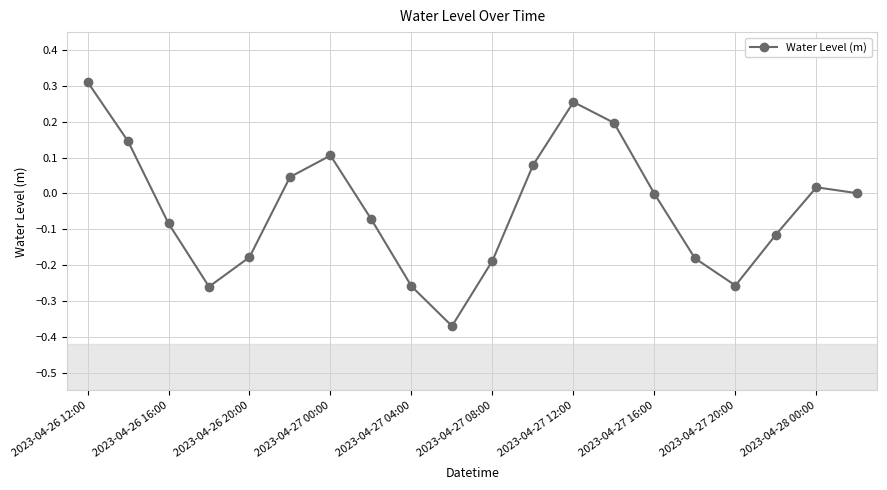

What is the sum of all values?

-0.8